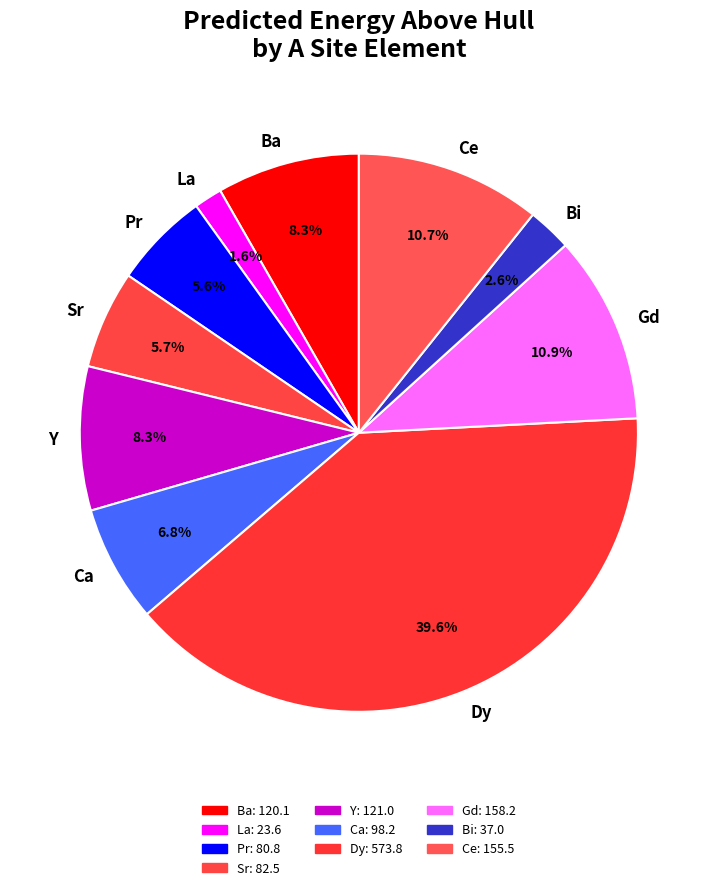

Which has a higher value, Dy or Pr?

Dy